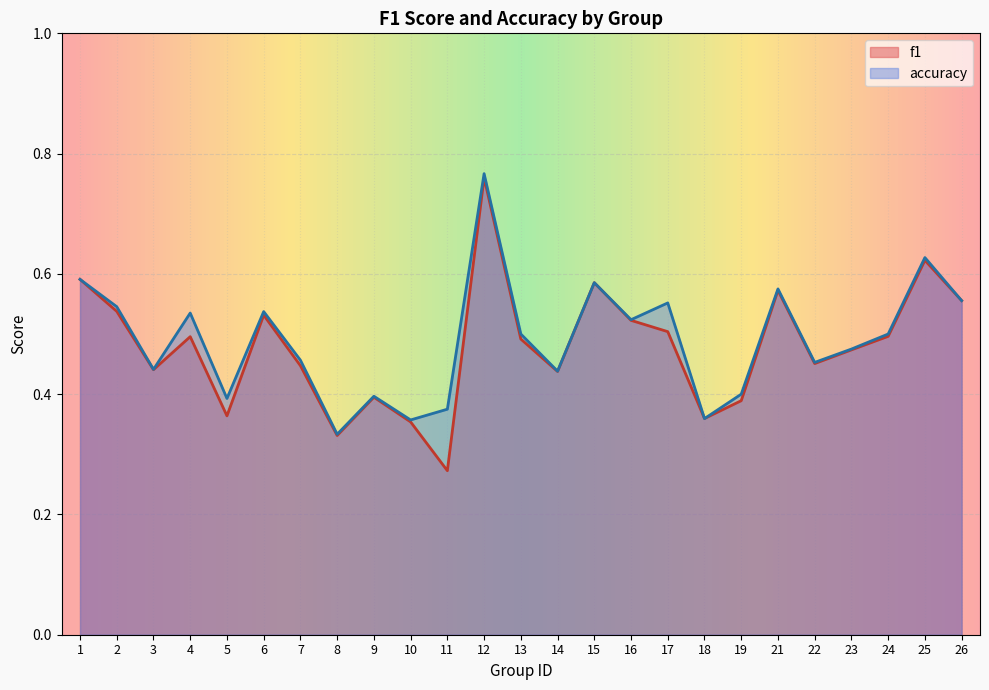

Where is the first local minimum for f1?

3